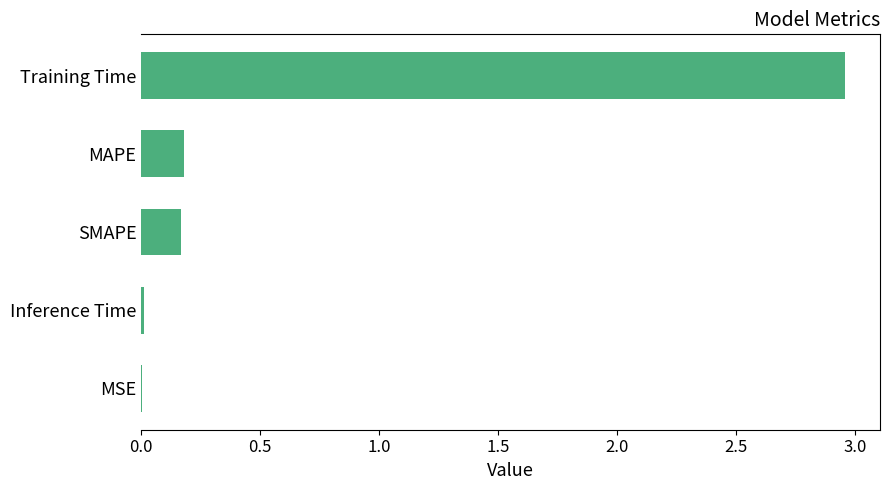

At which category does the chart reach its peak across all series?

Training Time